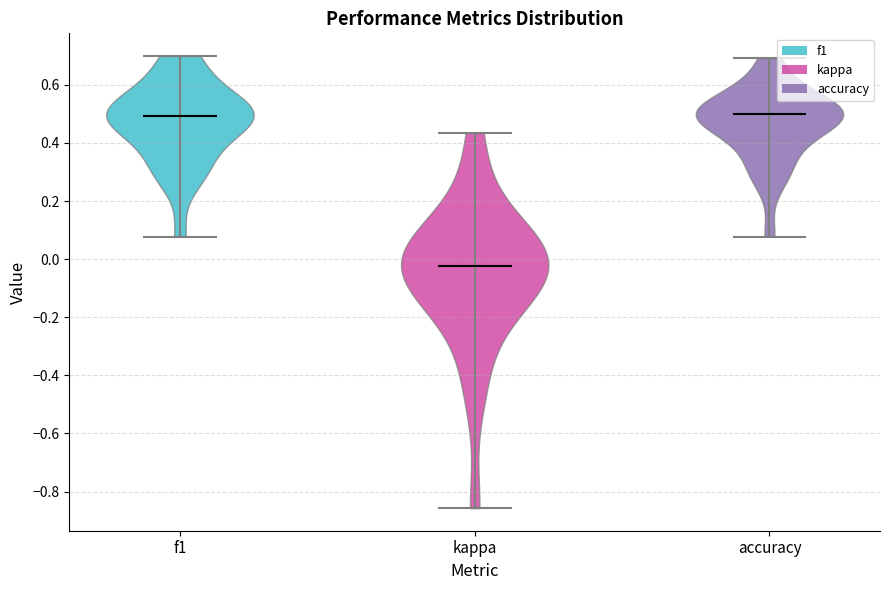

Reading left to right, read every violin against the y-axis: where its median line is, and the lowest and highest points it reaches. The values are not printed on the chart, so give them approximately, as read against the axis.

f1: median line 0.50, lowest point 0.08, highest point 0.70
kappa: median line -0.02, lowest point -0.86, highest point 0.44
accuracy: median line 0.50, lowest point 0.08, highest point 0.70